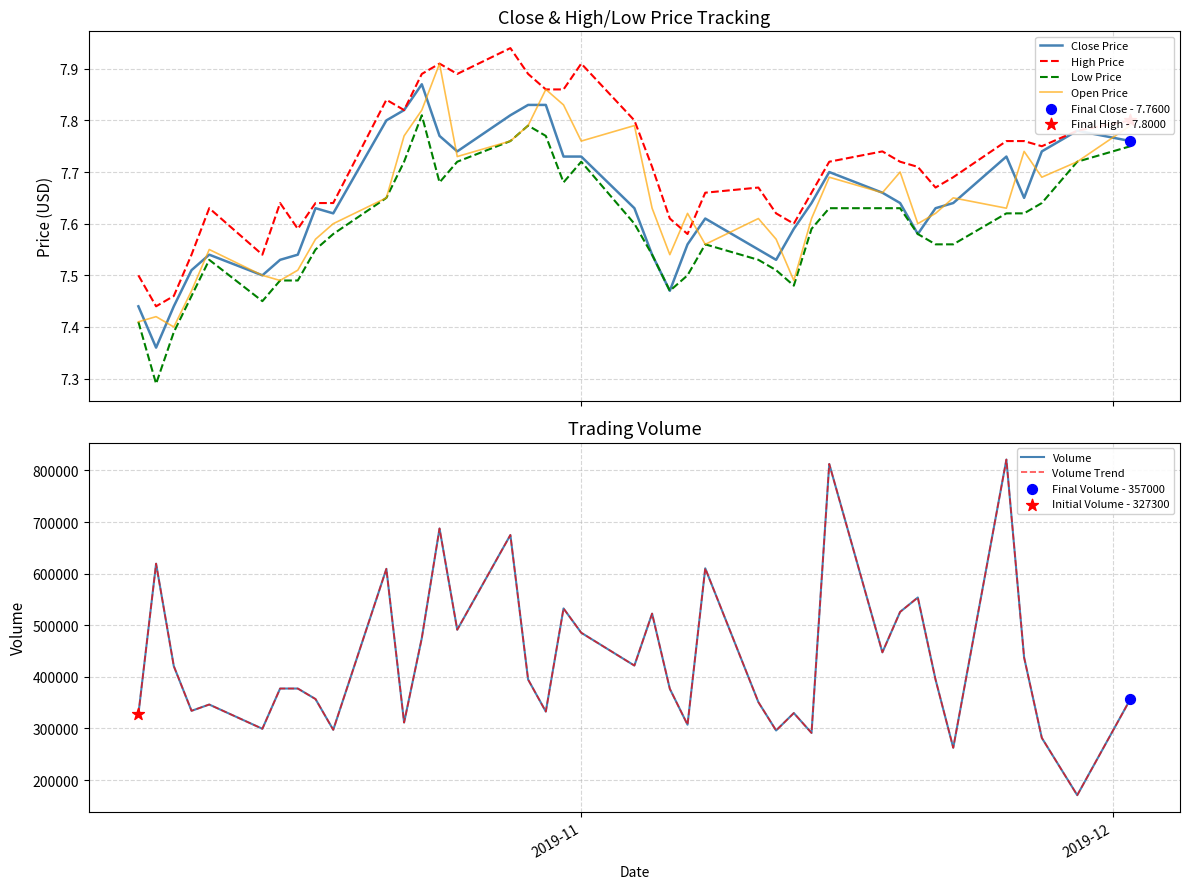

True or false: High Price and Low Price cross at least once.

False